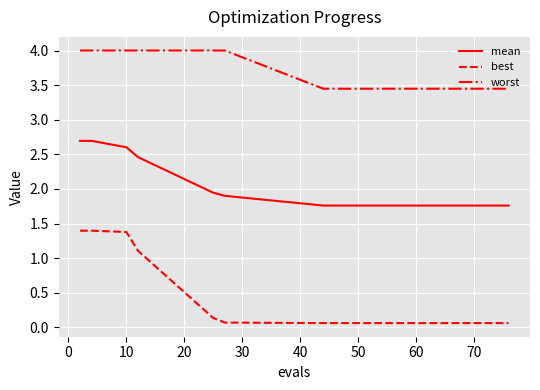

Which series has the largest total across all categories?

worst